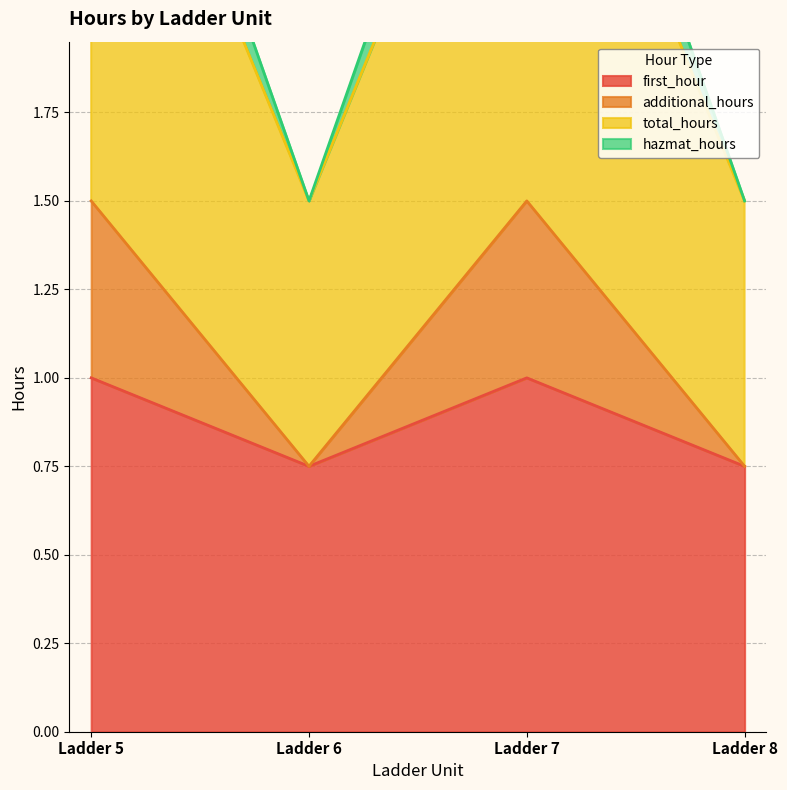

Where is the first local maximum for hazmat_hours?

Ladder 7